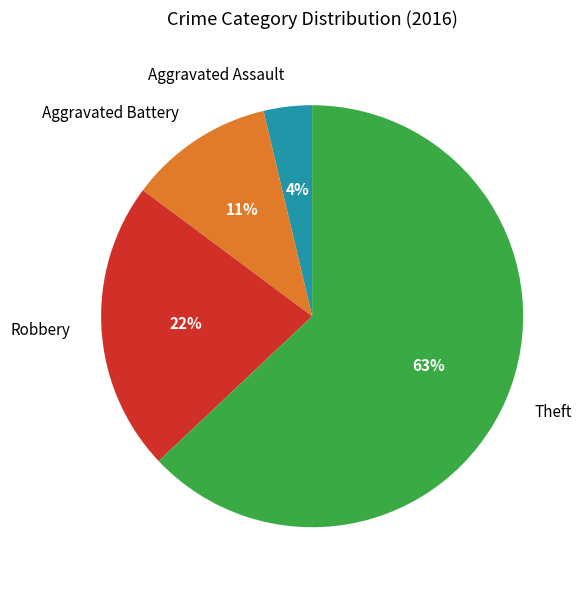

To the nearest percent, what is the difference between the largest and smallest slice percentages?

59%